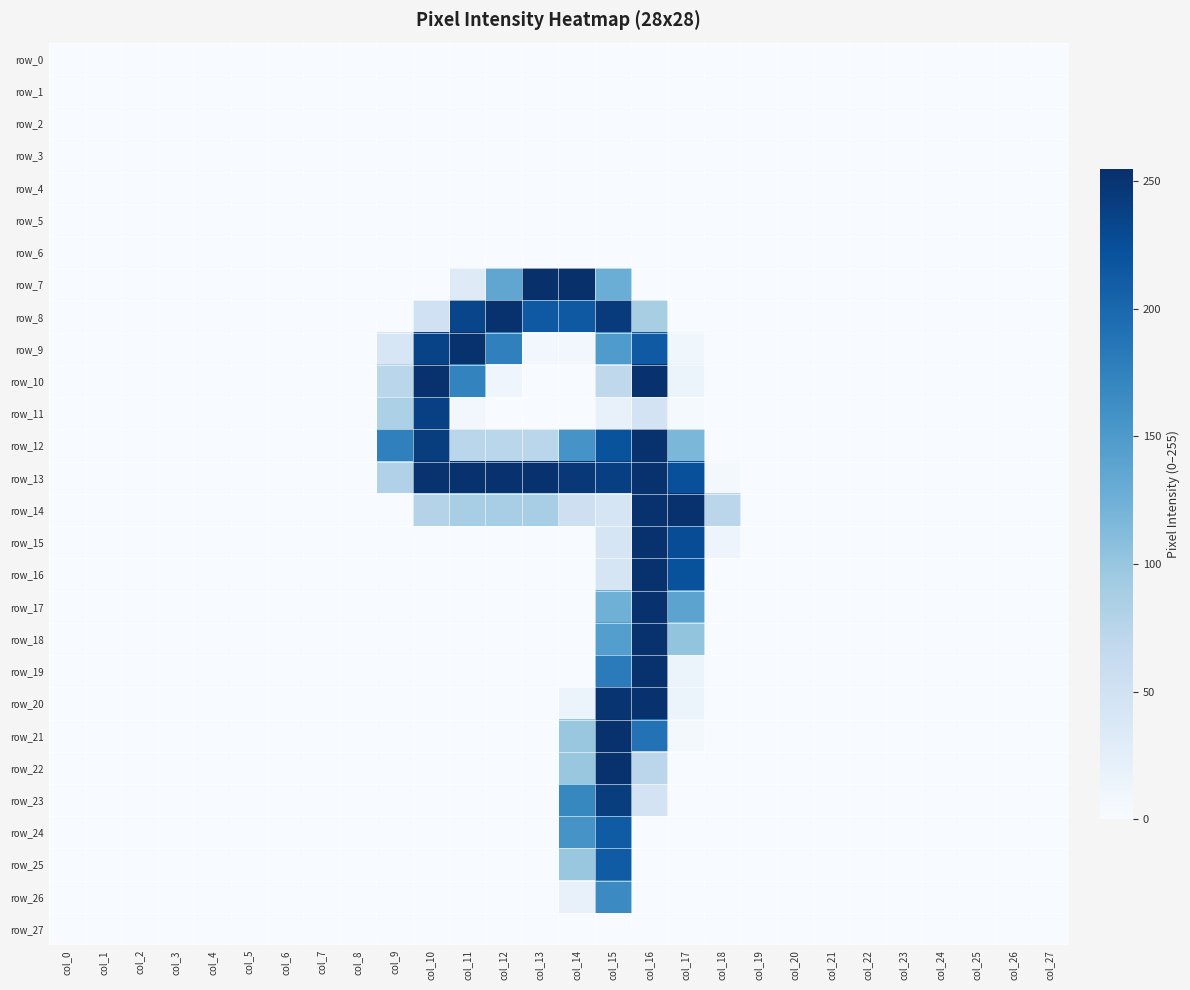

Which series has the largest total across all categories?

row_13